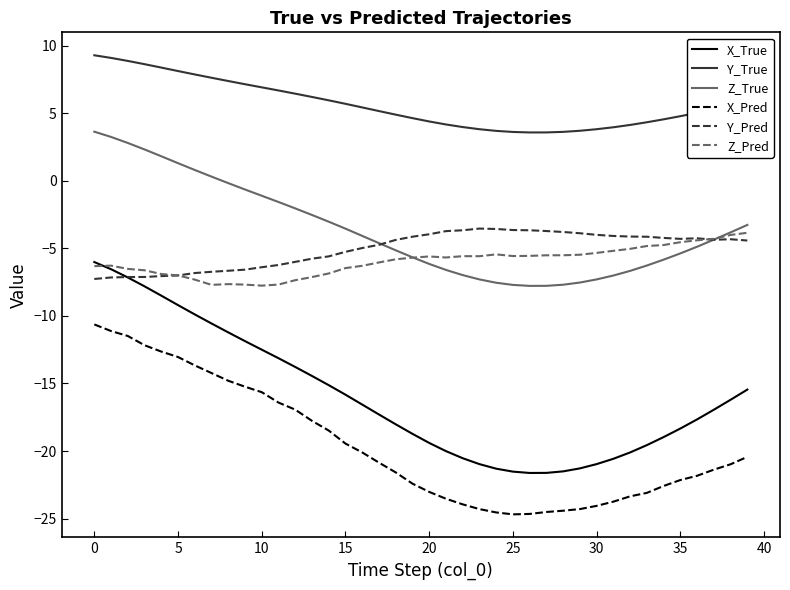

What is the maximum value shown in the chart?

9.3